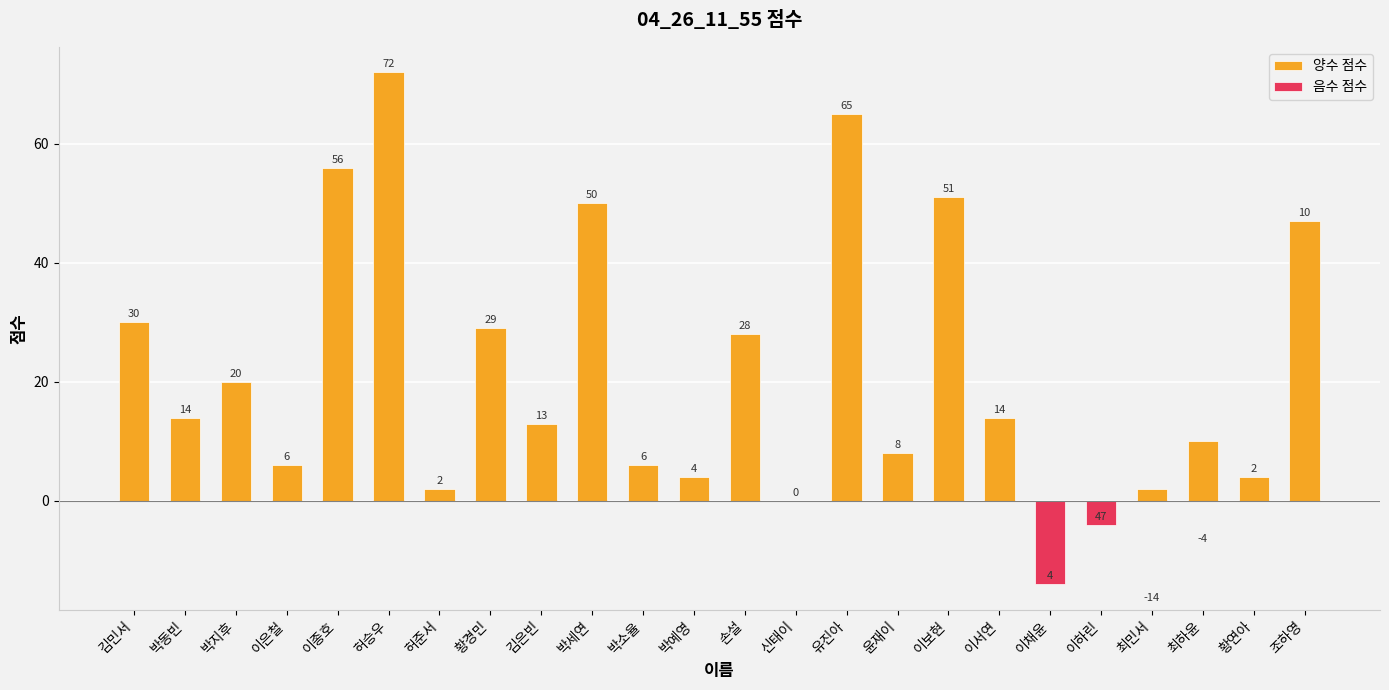

How many data points does each series have?

24